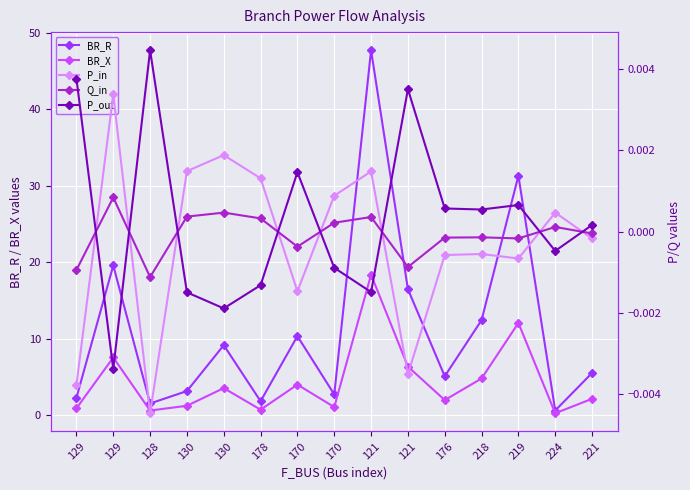

How many lines are shown in the chart?

5